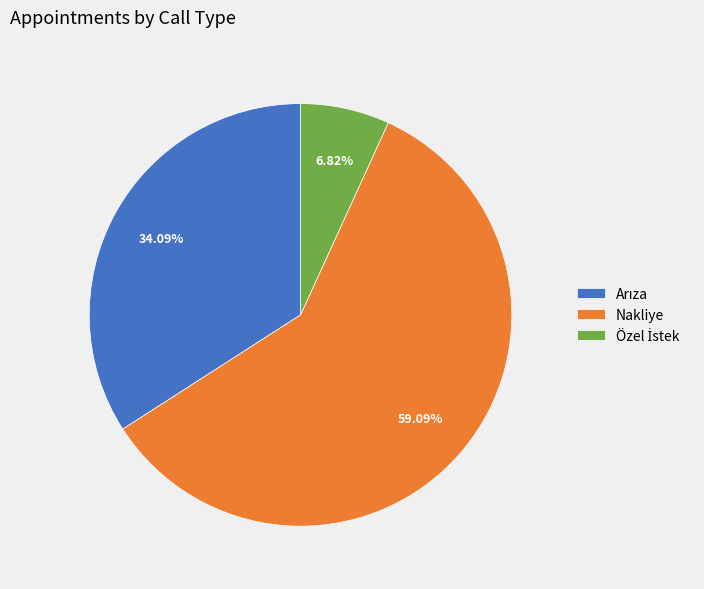

Does any single category account for the majority?

Yes